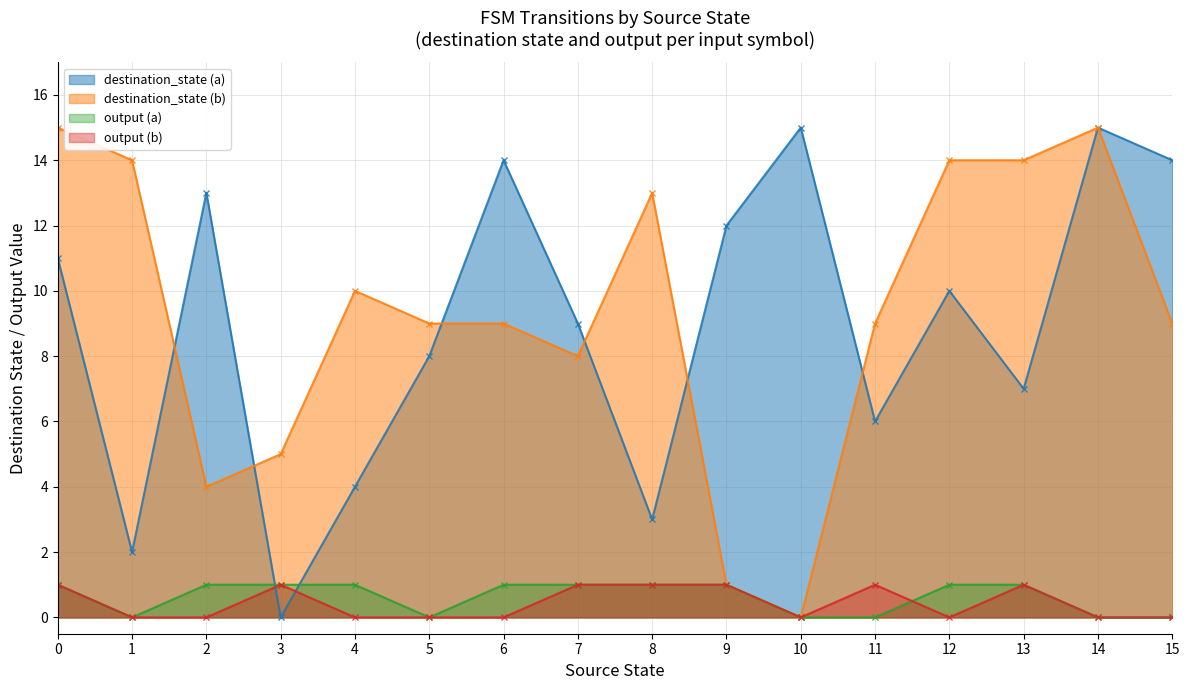

Reading left to right, transcribe all the data shown in this chart.

destination_state (a): 11	2	13	0	4	8	14	9	3	12	15	6	10	7	15	14
destination_state (b): 15	14	4	5	10	9	9	8	13	1	0	9	14	14	15	9
output (a): 1	0	1	1	1	0	1	1	1	1	0	0	1	1	0	0
output (b): 1	0	0	1	0	0	0	1	1	1	0	1	0	1	0	0